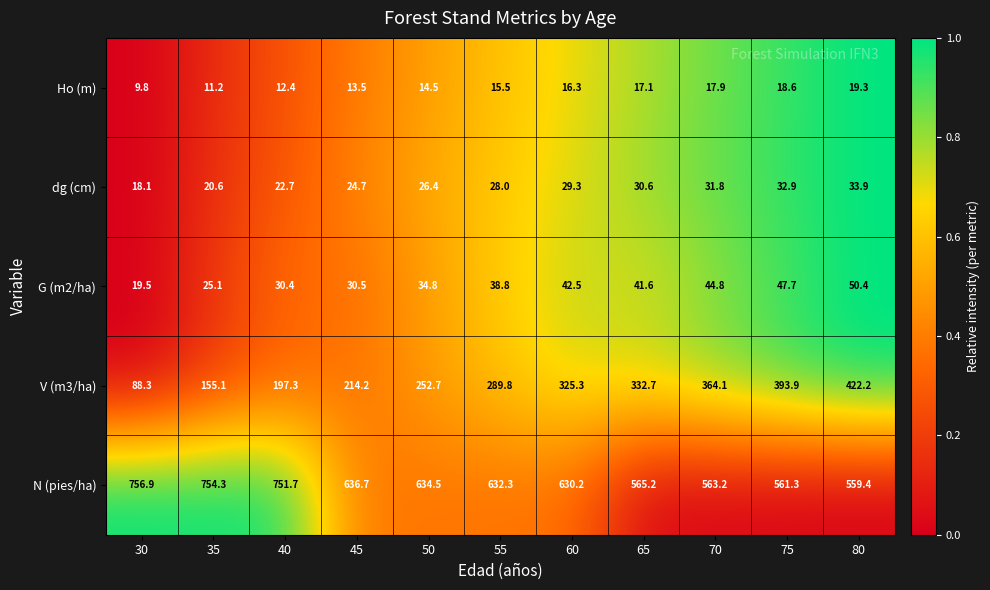

Is the value of V (m3/ha) at 45 greater than the value of G (m2/ha) at 50?

Yes